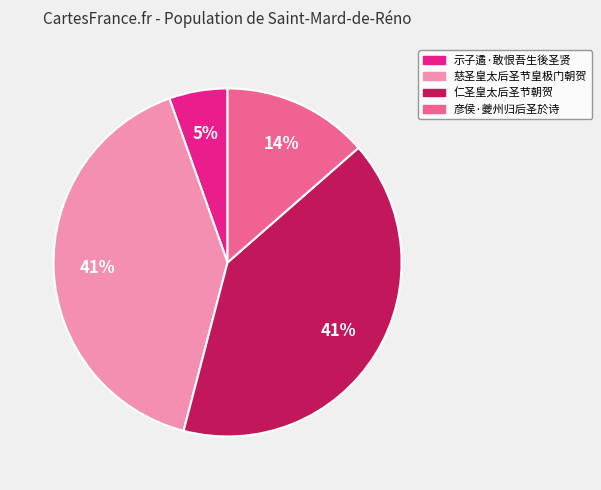

How many segments does this pie chart have?

4